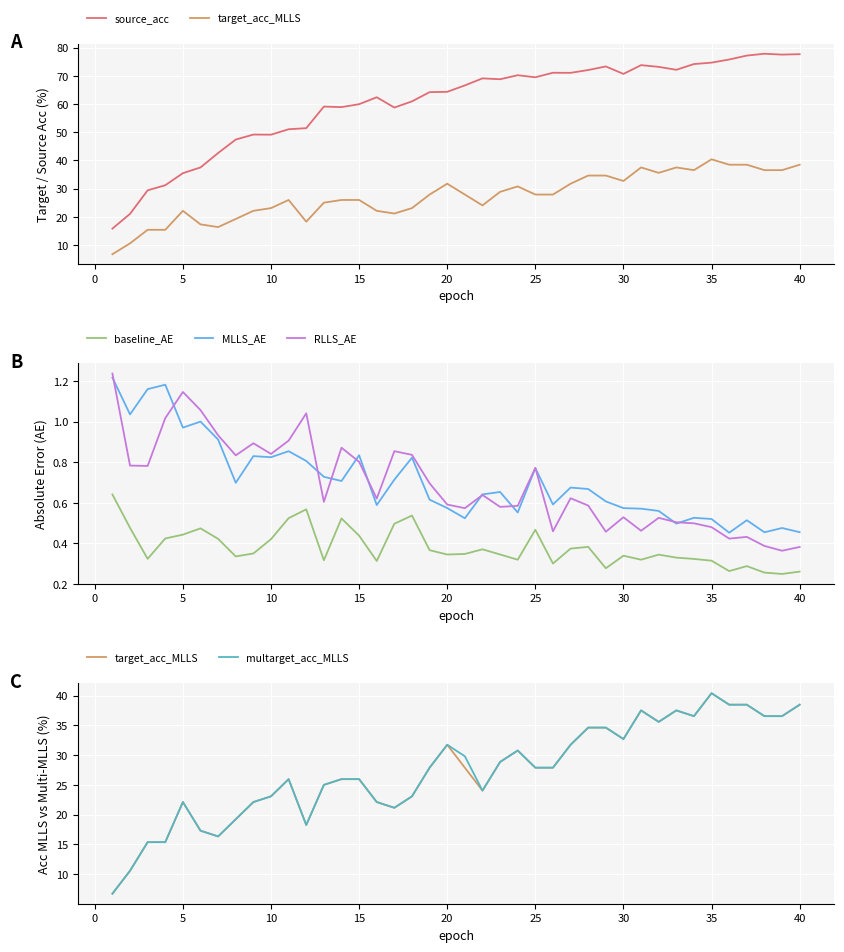

List the series in order of their peak value, lowest first.

baseline_AE, MLLS_AE, RLLS_AE, target_acc_MLLS, multarget_acc_MLLS, source_acc